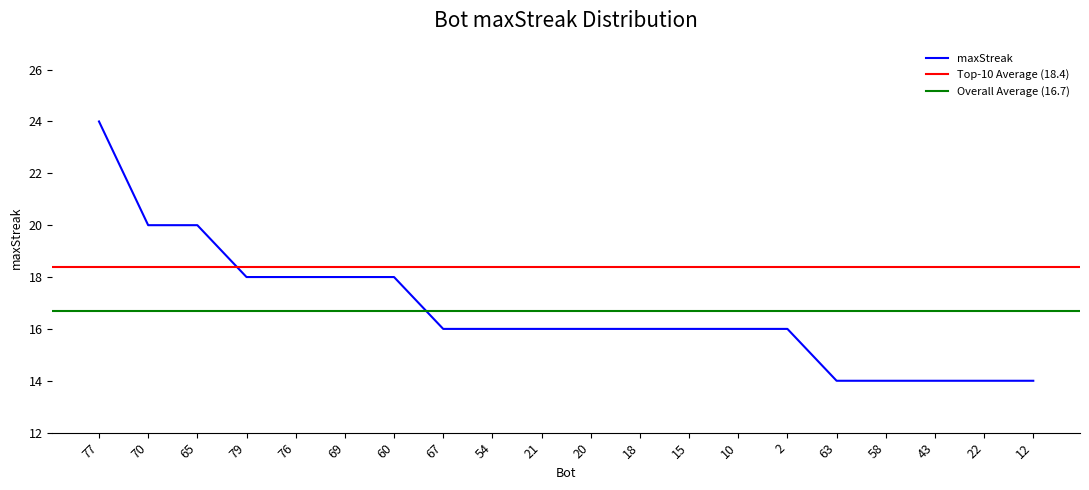

What is the label of the 16th point from the left?

63